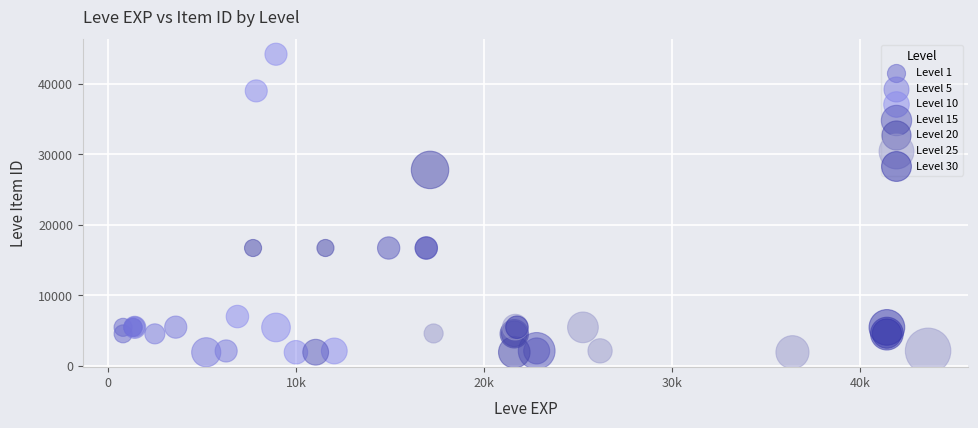

Which series has the largest Y range (max minus min)?

Level 10